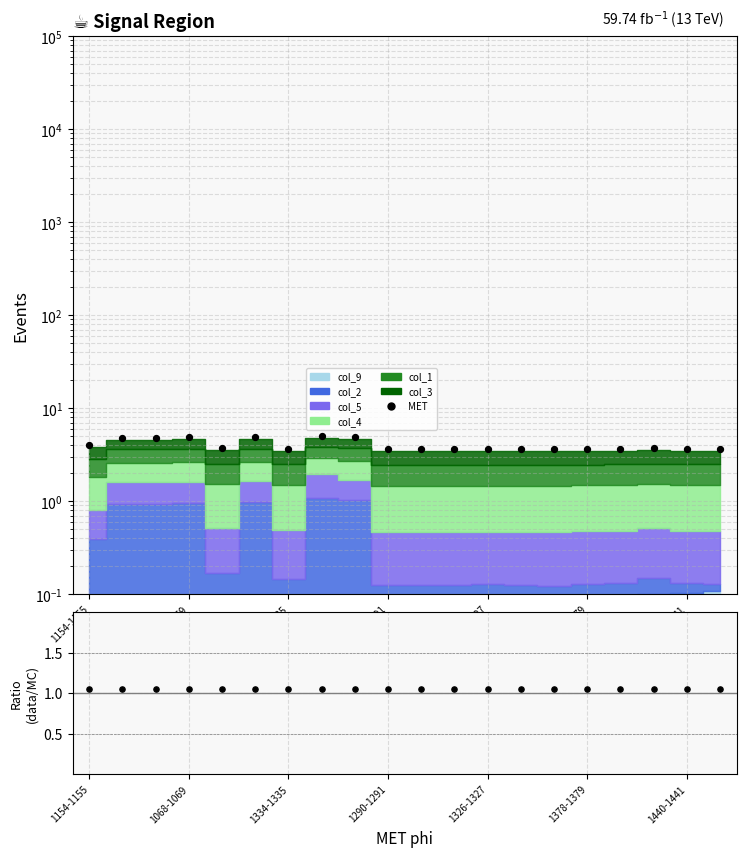

Which series has the largest Y range (max minus min)?

MET